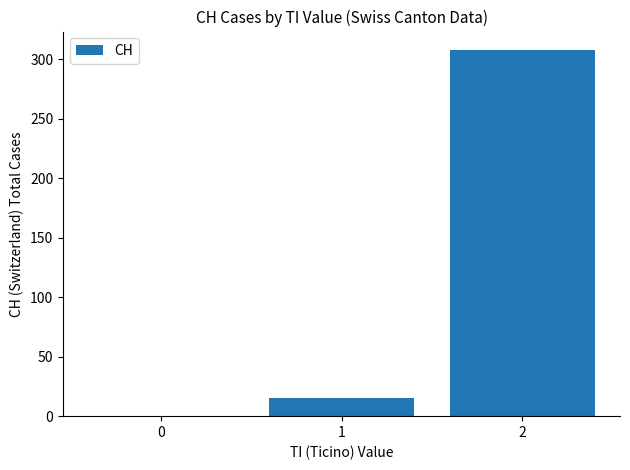

The value at 0 is 193. True or false?

False